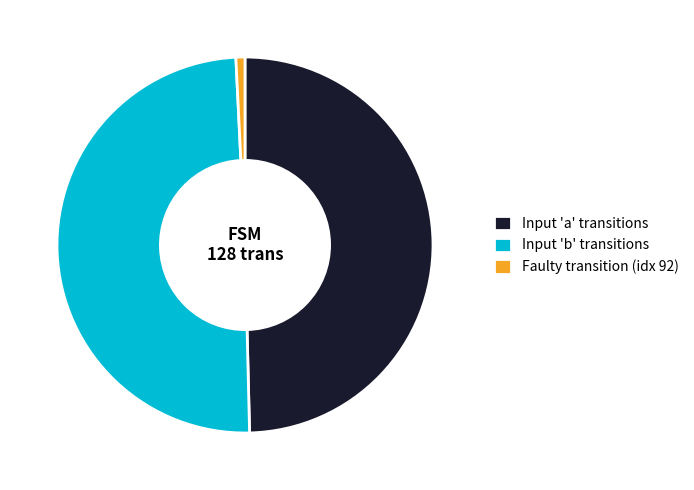

Between Faulty transition (idx 92) and Input 'a' transitions, which is larger?

Input 'a' transitions